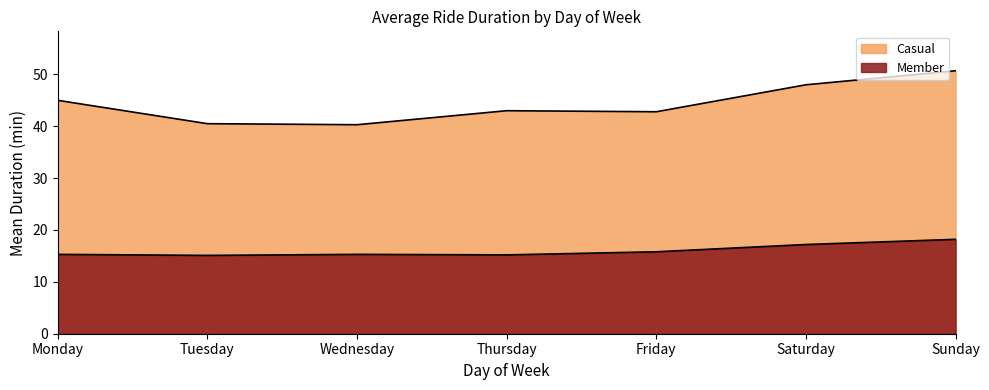

How many data points in Casual are above 43?

3